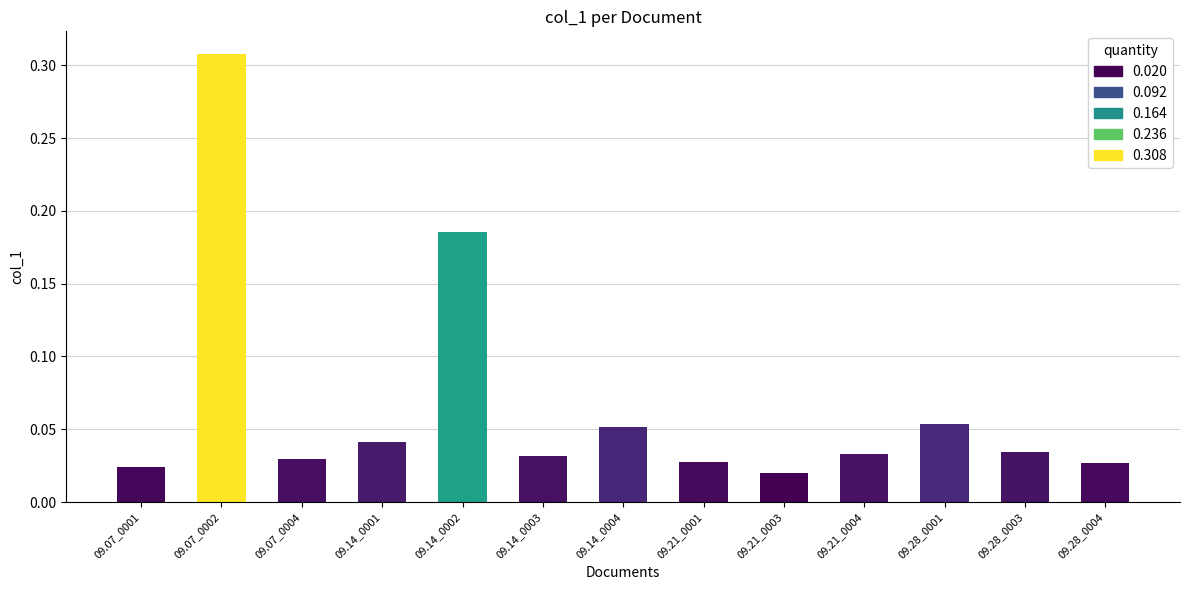

Which label corresponds to the largest value in the chart?

09.07_0002